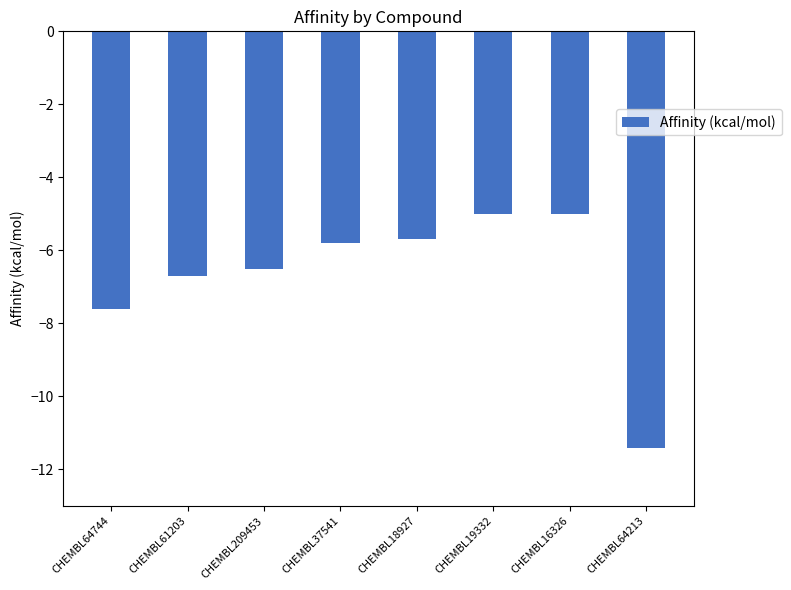

Which has a higher value, CHEMBL61203 or CHEMBL16326?

CHEMBL16326